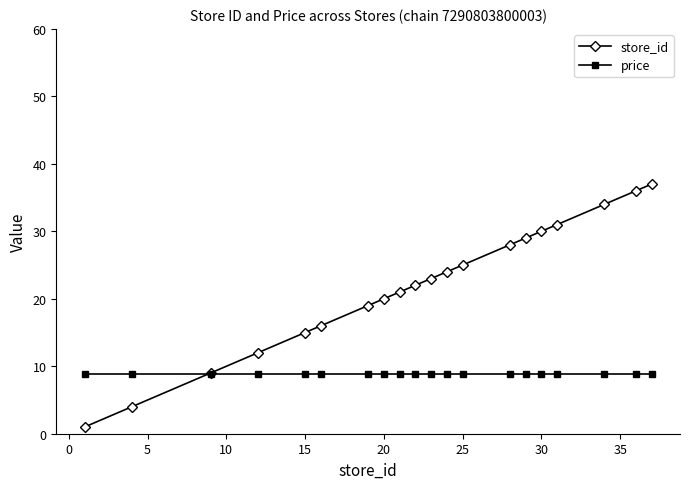

What are all the series names shown in the legend?

store_id, price